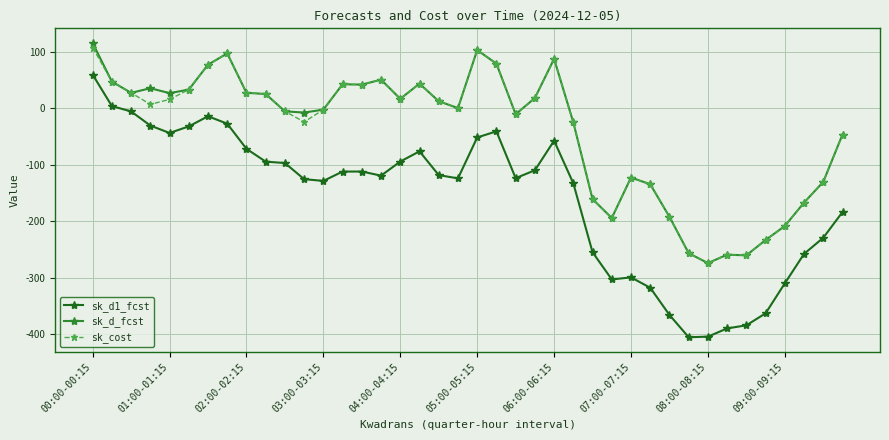

What is the difference between the maximum and minimum values in the sk_d1_fcst series?

466.1